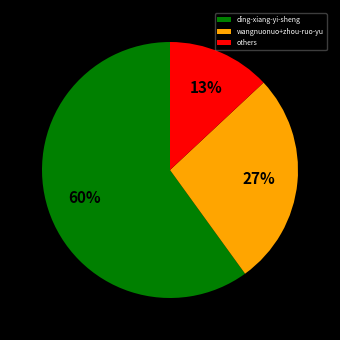

Do wangnuonuo+zhou-ruo-yu and ding-xiang-yi-sheng together represent more than half of the pie?

Yes